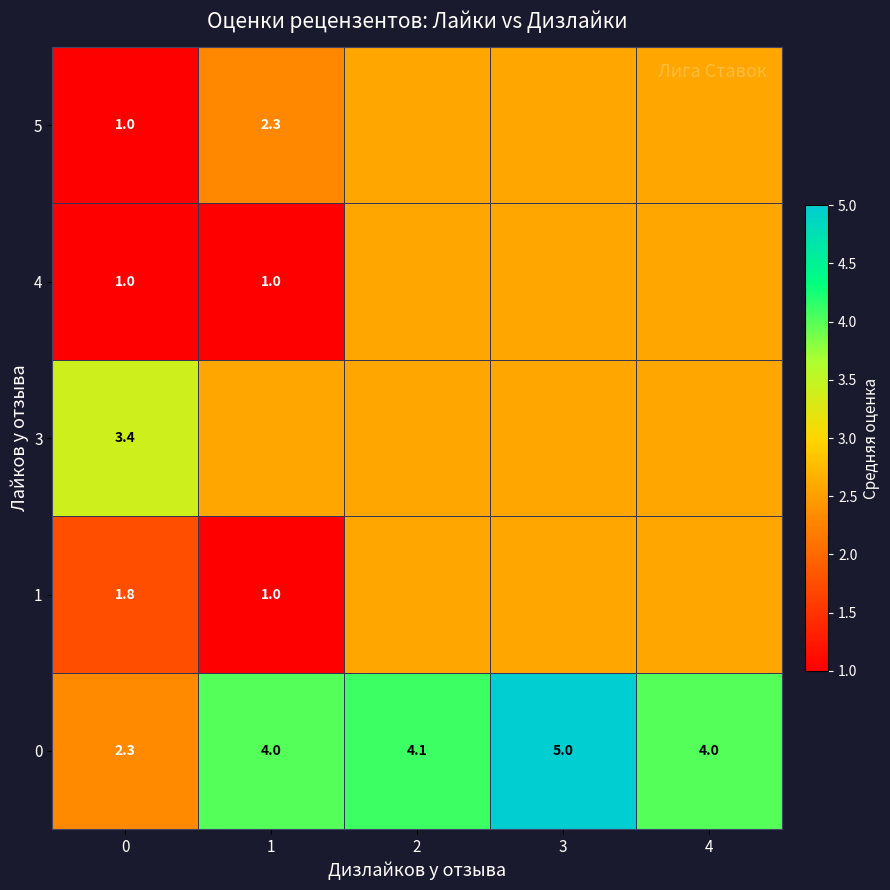

Which has a higher value, 0 or 3?

3